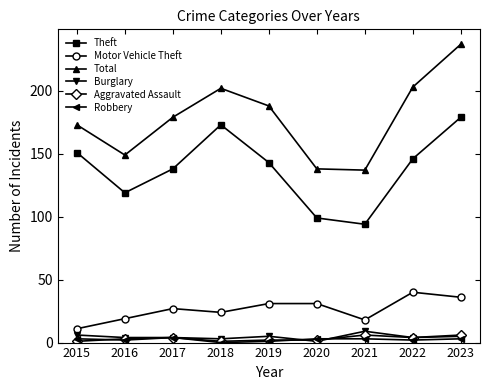

What is the average value of the Robbery series?

2